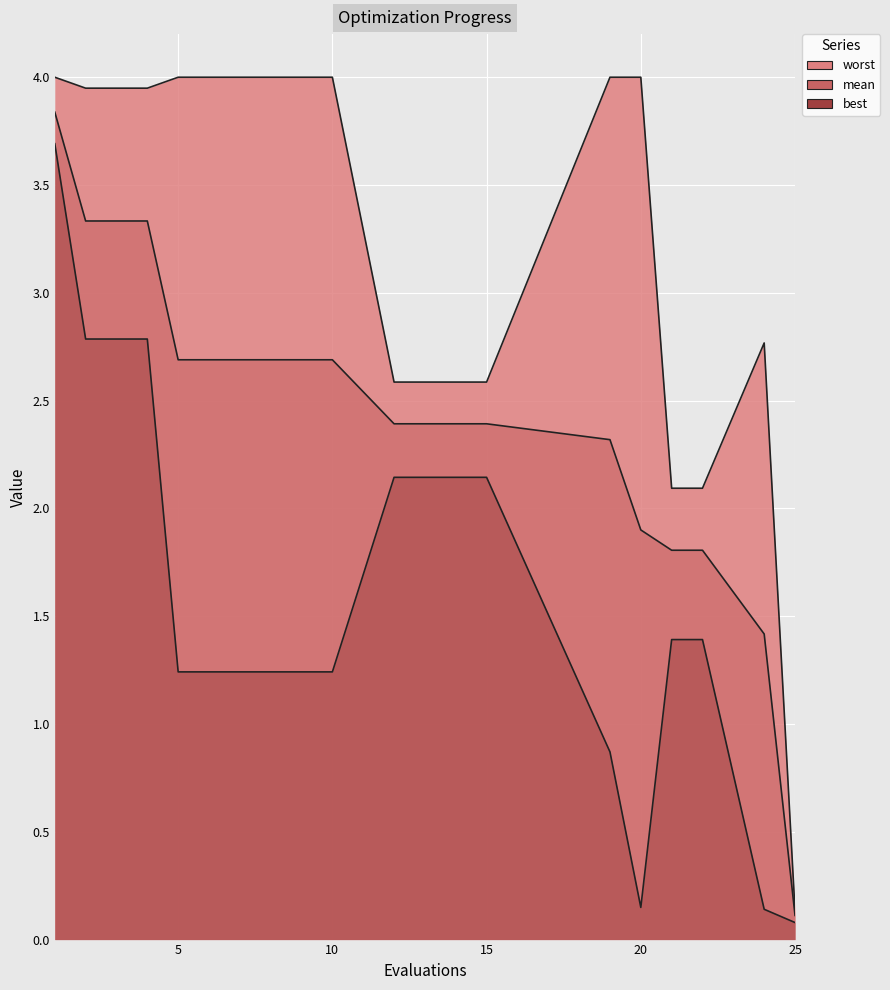

Which category has the lowest value across all series?

25